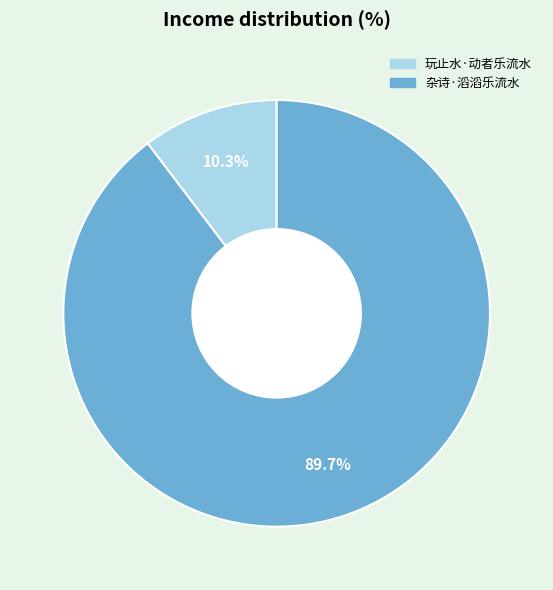

True or false: 杂诗·滔滔乐流水 accounts for 90% of the total.

True